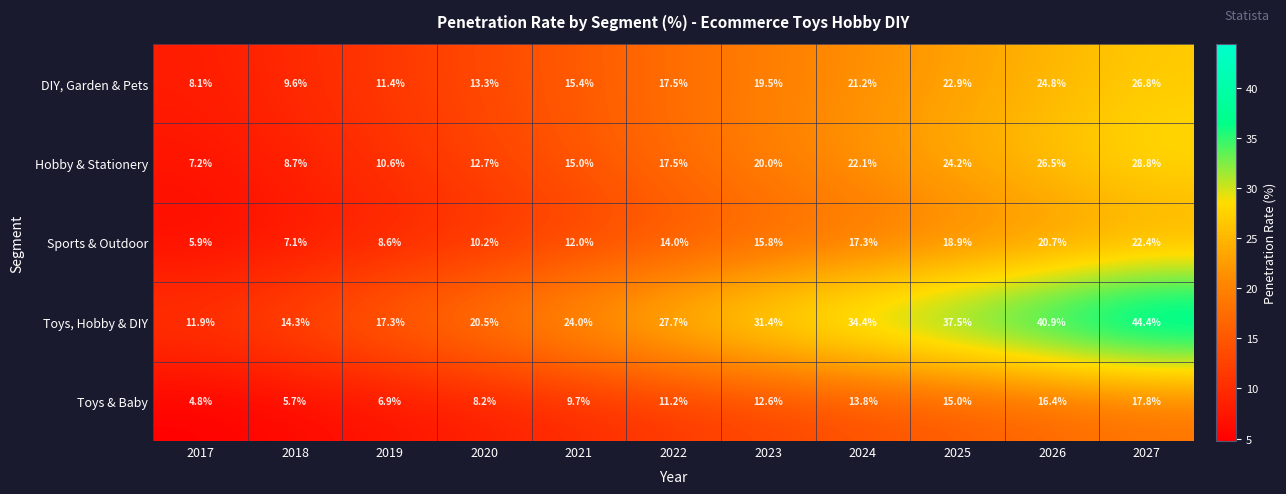

How many categories are shown in the chart?

11